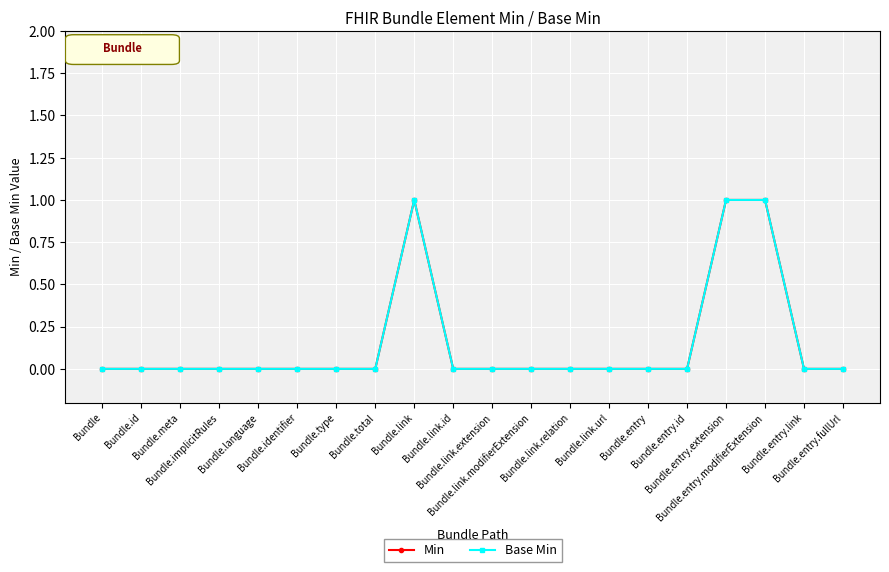

Where is the first local maximum for Base Min?

Bundle.link